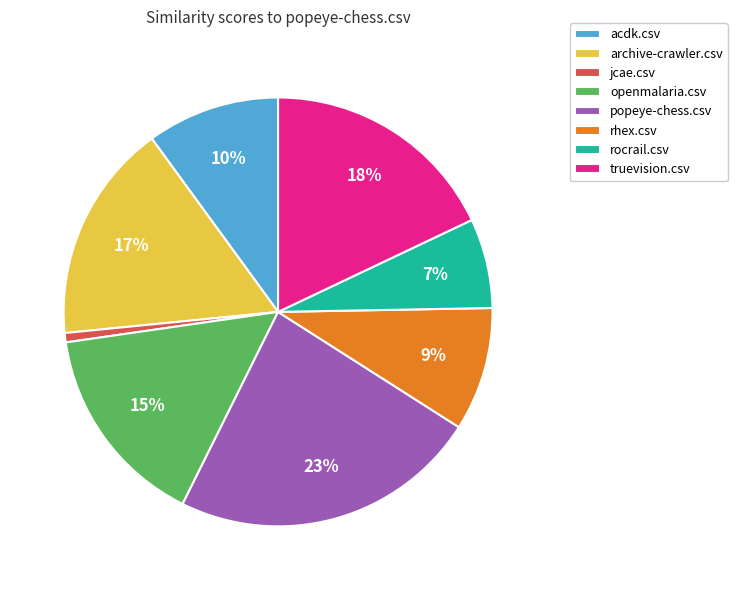

Which has a higher value, archive-crawler.csv or jcae.csv?

archive-crawler.csv